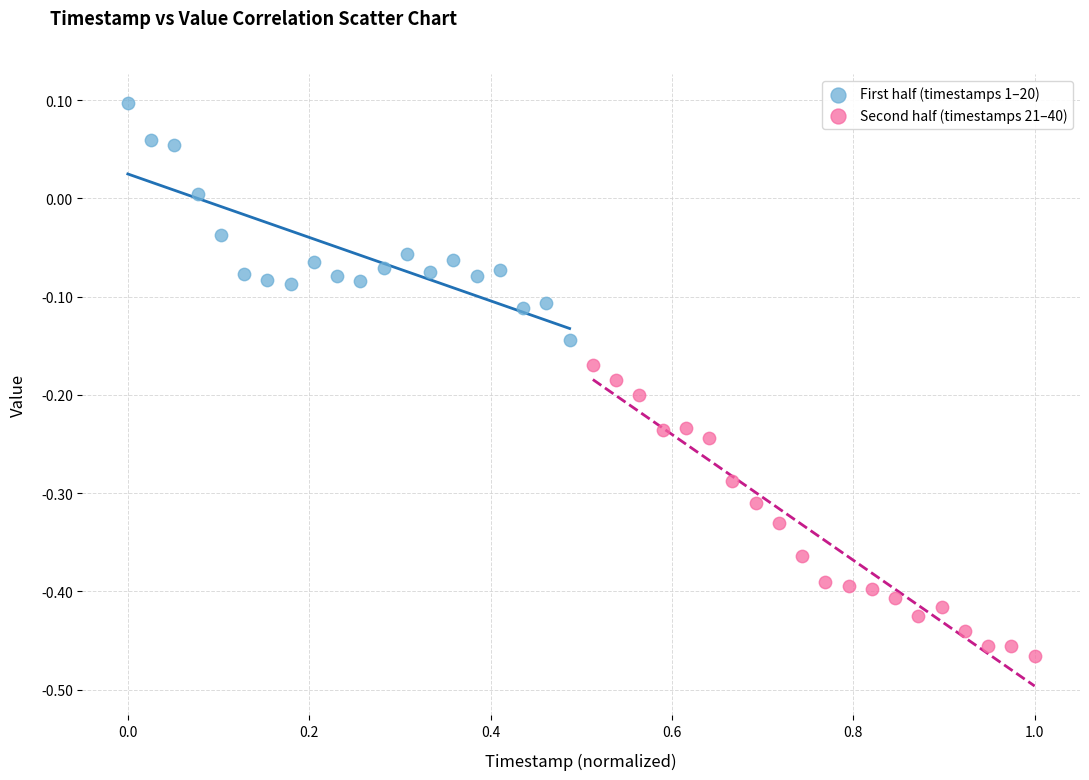

Which series reaches the minimum Y coordinate?

Second half (timestamps 21–40)